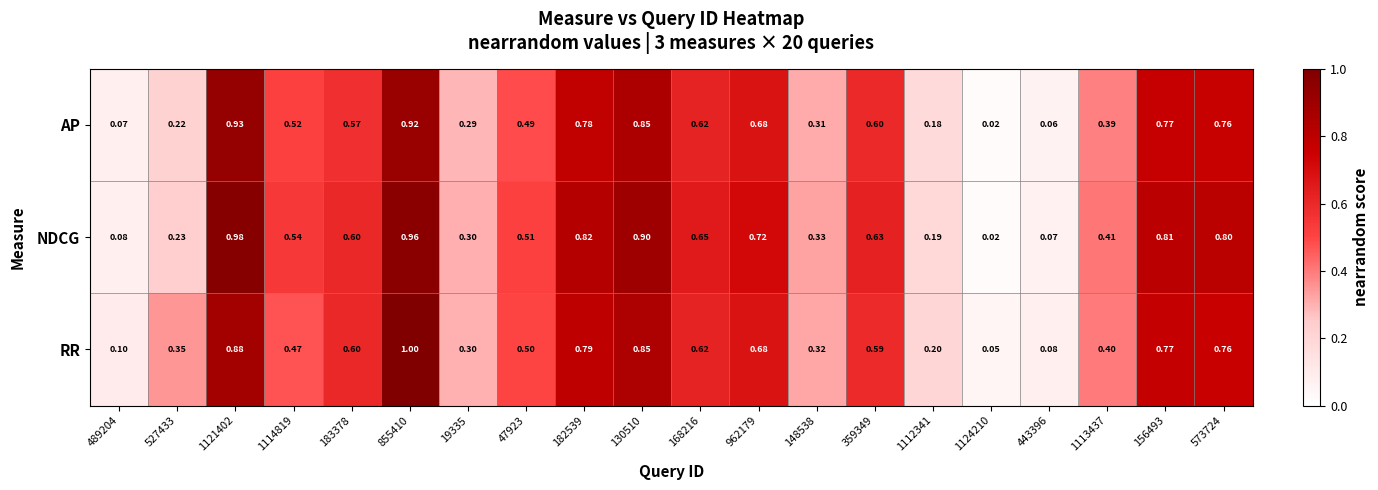

List the series in order of their overall mean, highest first.

NDCG, RR, AP